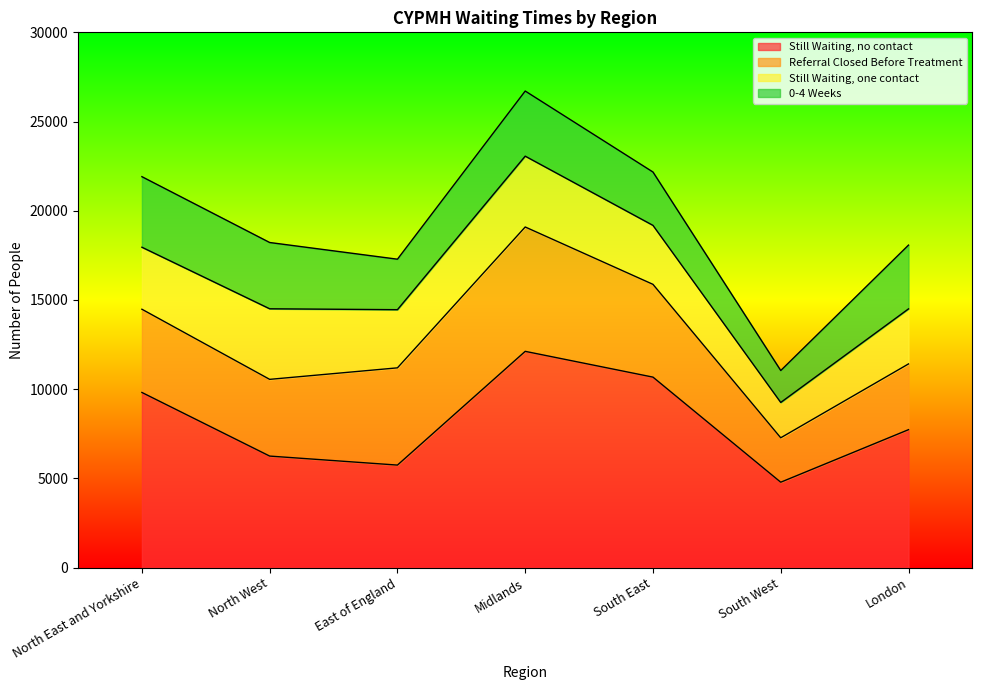

At London, list the series in order from smallest to largest.

Still Waiting, one contact, 0-4 Weeks, Referral Closed Before Treatment, Still Waiting, no contact, Total